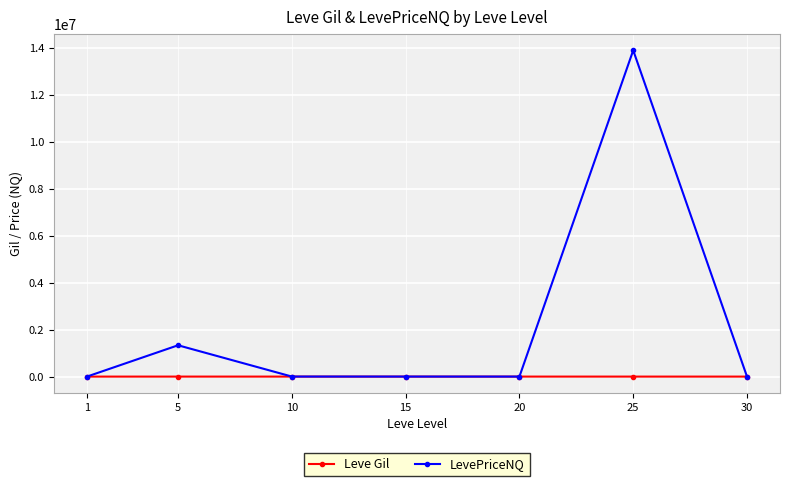

List the series in order of their peak value, lowest first.

Leve Gil, LevePriceNQ